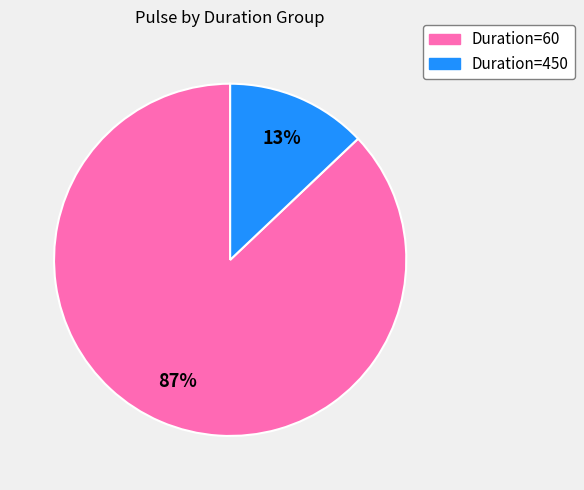

Does any single category account for the majority?

Yes